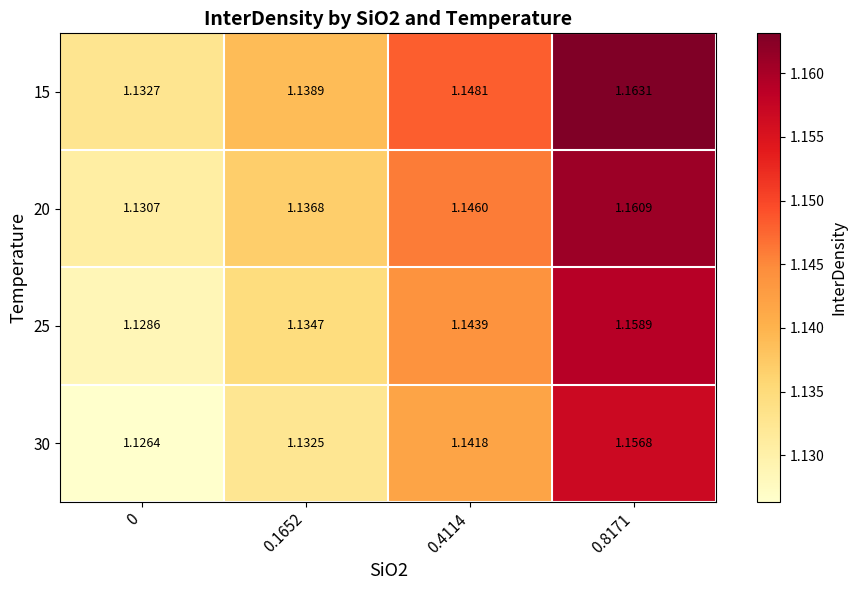

Count the number of data series in this chart.

4